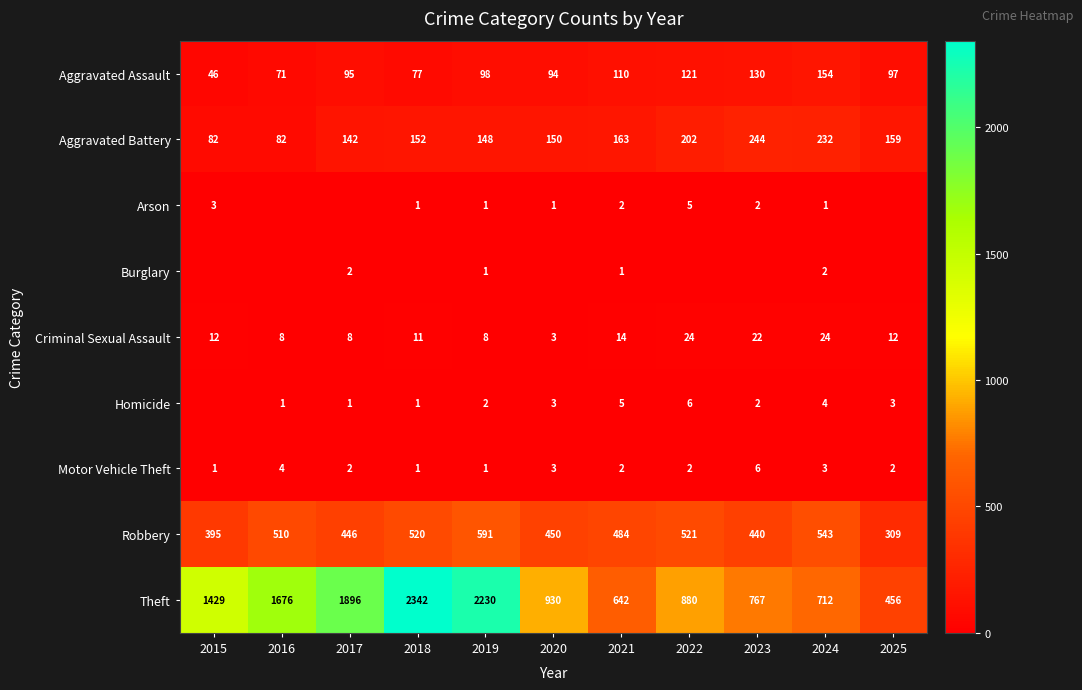

What is the difference between the maximum and minimum values in the Aggravated Battery series?

162